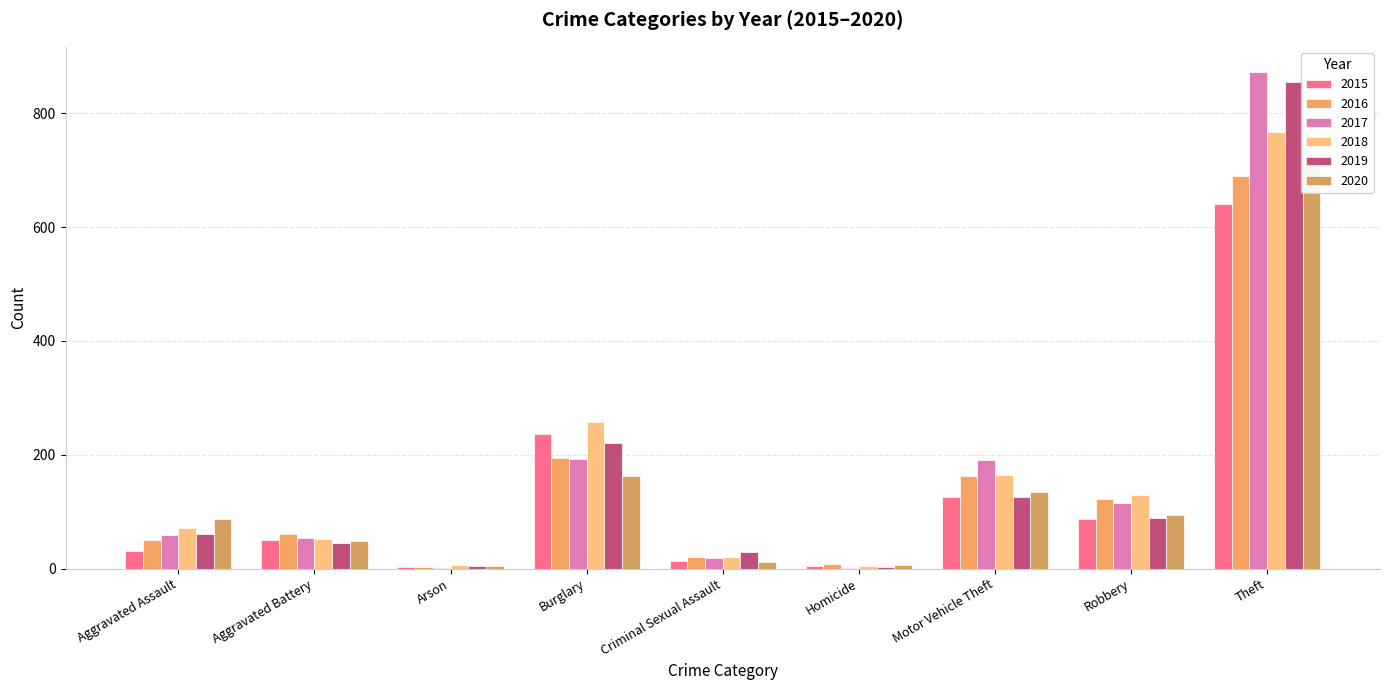

Is the value of 2015 at Burglary greater than the value of 2016 at Aggravated Battery?

Yes